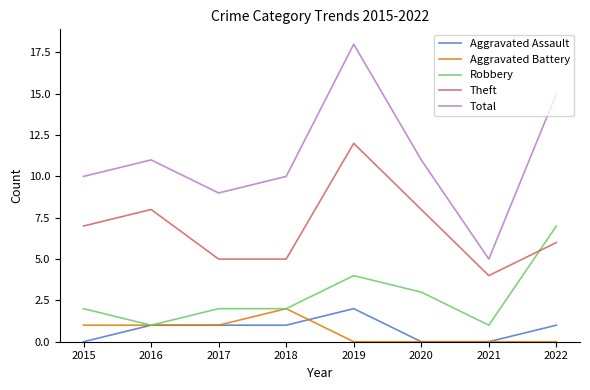

True or false: Total has a value of 10 at 2018.

True